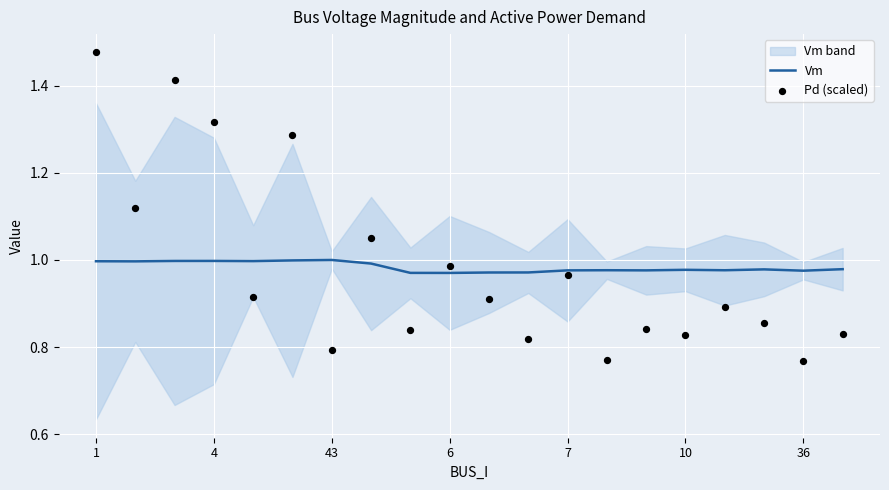

At which category is the sum across all series the highest?

1